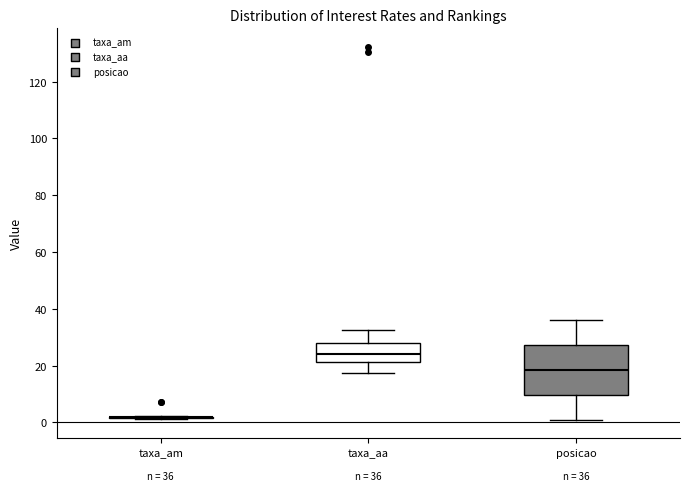

Comparing the boxes themselves (not the whiskers), which one is the tallest?

posicao